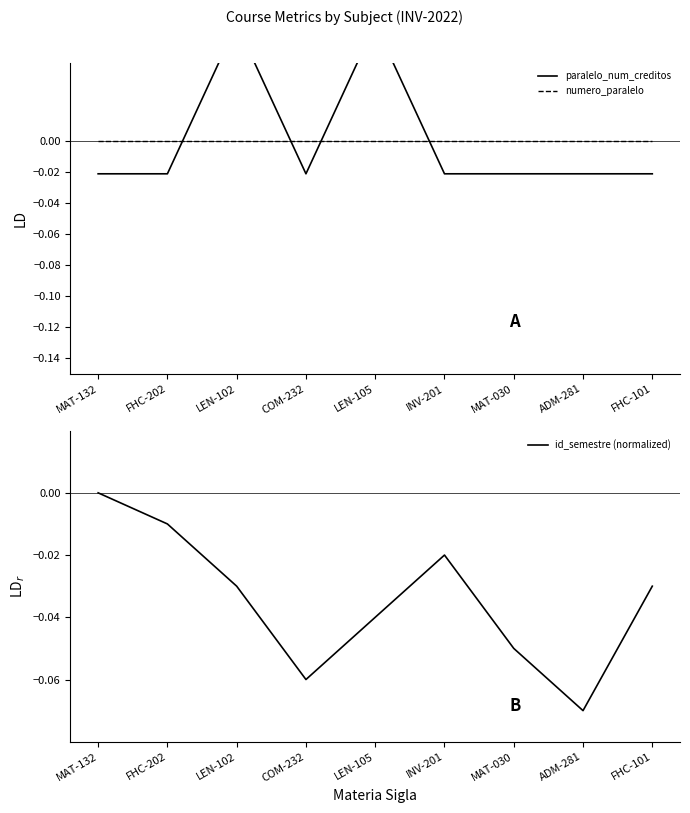

Between which two adjacent categories do numero_paralelo and paralelo_num_creditos first intersect?

FHC-202 and LEN-102